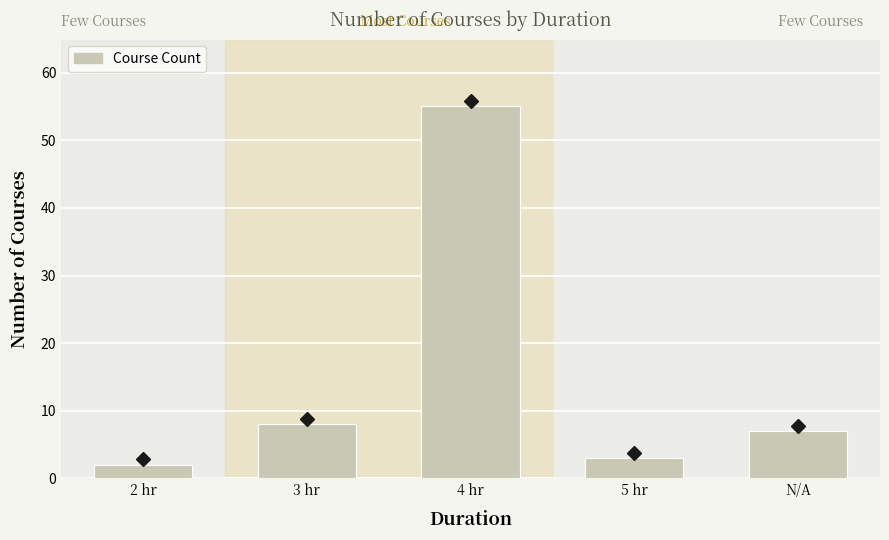

Which label corresponds to the largest value in the chart?

4 hr